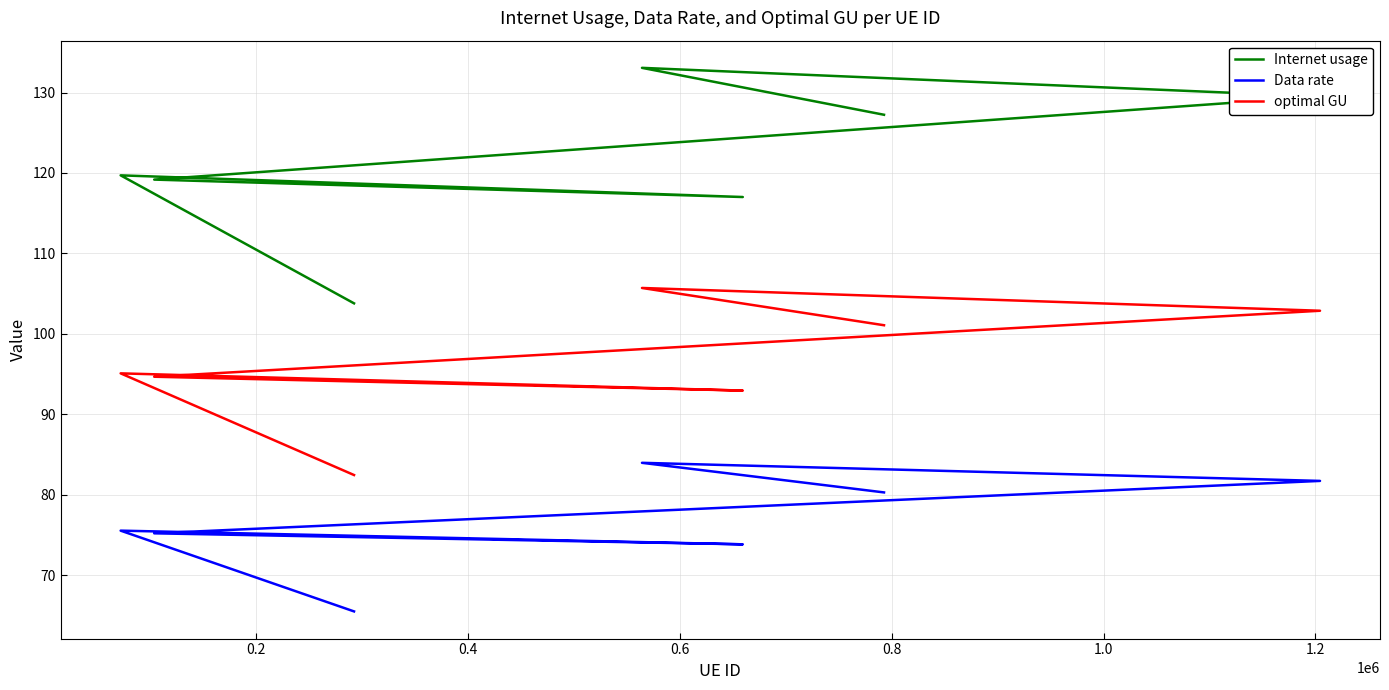

What is the difference between the highest and lowest values at 1.0?

49.1